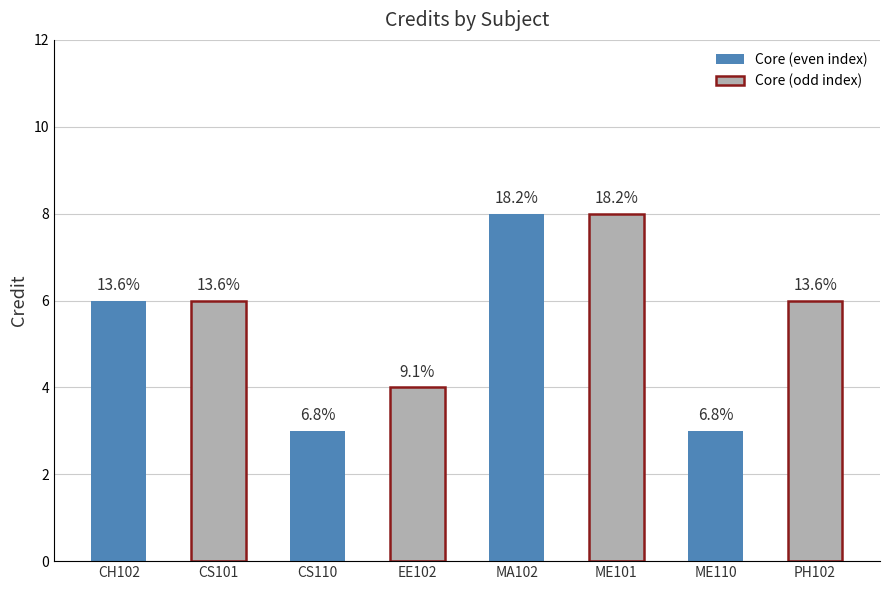

Reading left to right, extract all data points from this chart.

CH102=6	CS101=6	CS110=3	EE102=4	MA102=8	ME101=8	ME110=3	PH102=6